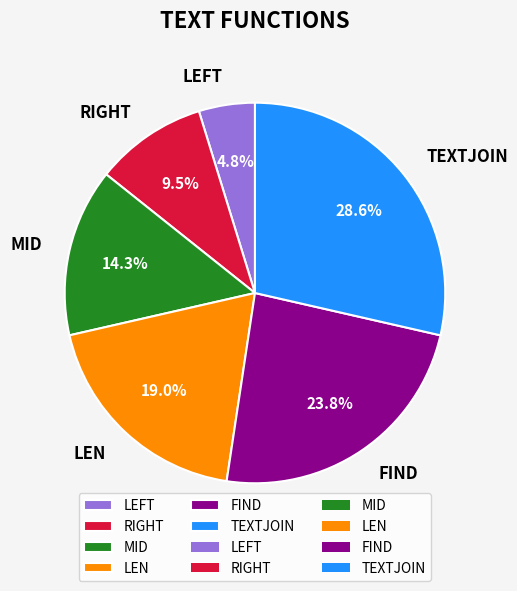

Combined, what portion of the pie is MID and LEN?

33.3%